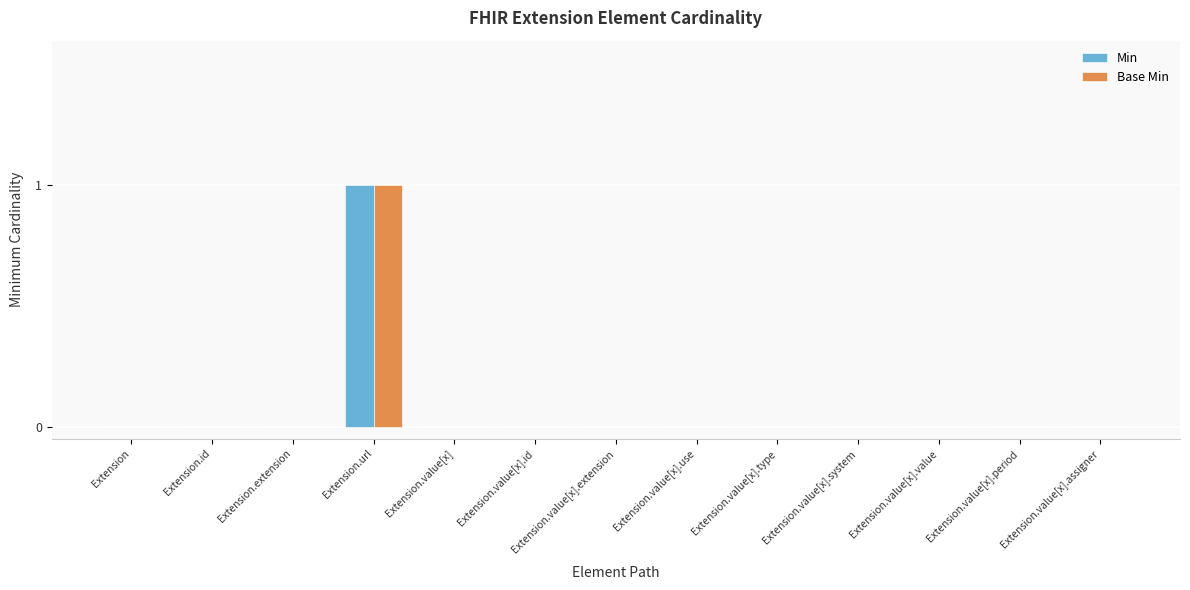

At which category is the sum across all series the highest?

Extension.url